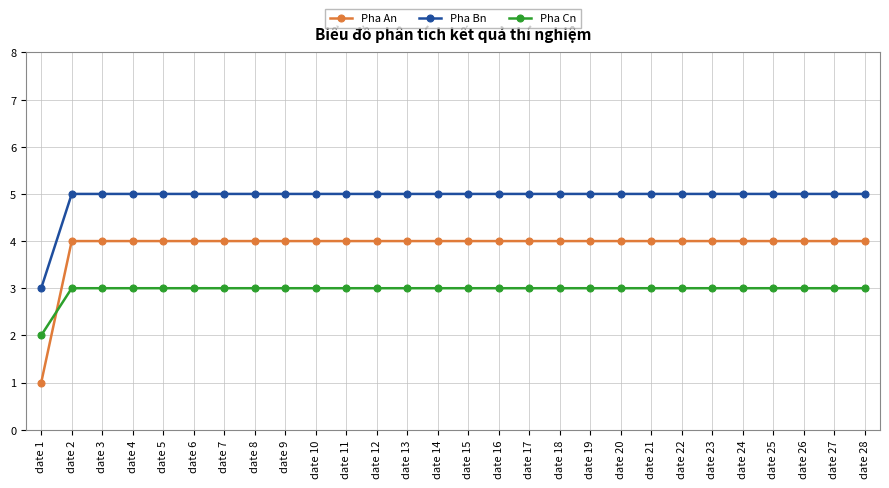

True or false: Pha Bn and Pha An cross at least once.

False